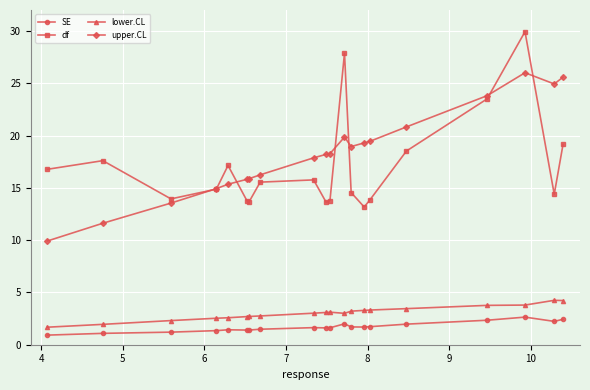

What is the maximum value shown in the chart?

29.9